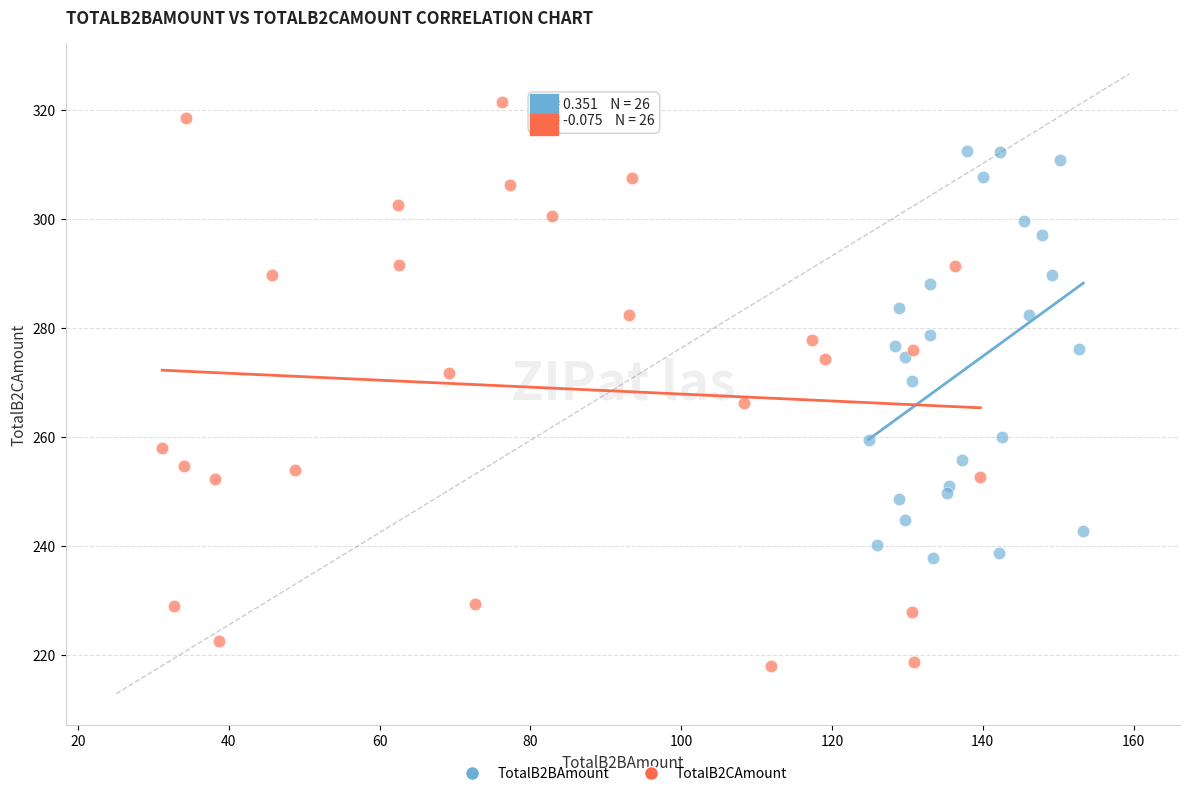

Which series contains the highest Y value?

TotalB2CAmount